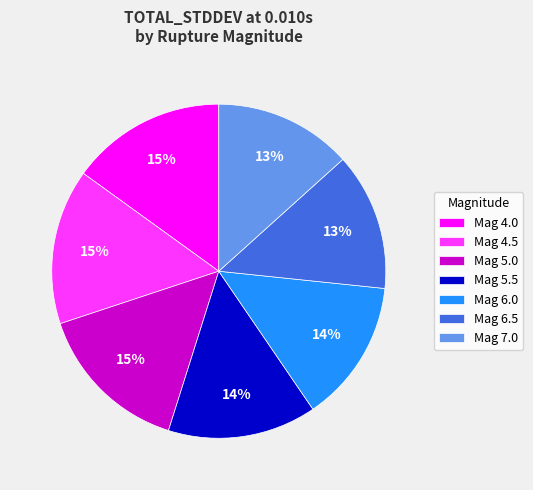

To the nearest percent, what is the combined percentage of Mag 4.5 and Mag 5.5?

29%